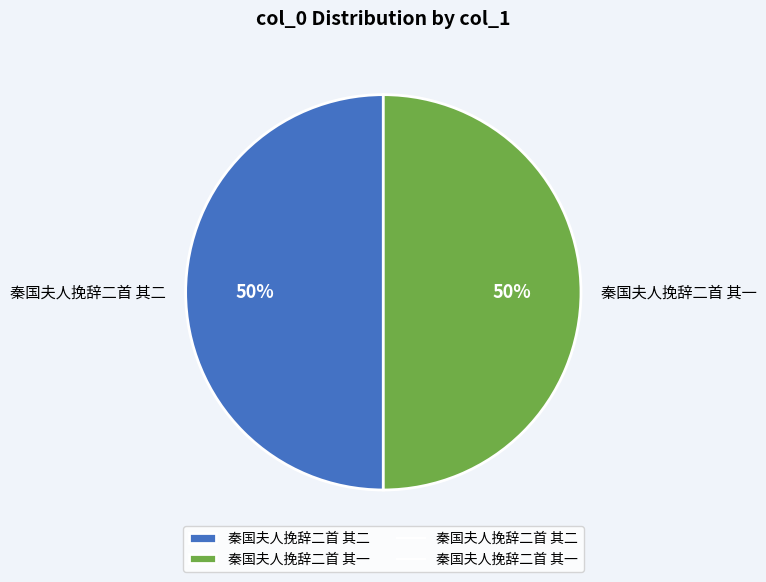

To the nearest percent, what portion does 秦国夫人挽辞二首 其二 represent?

50%